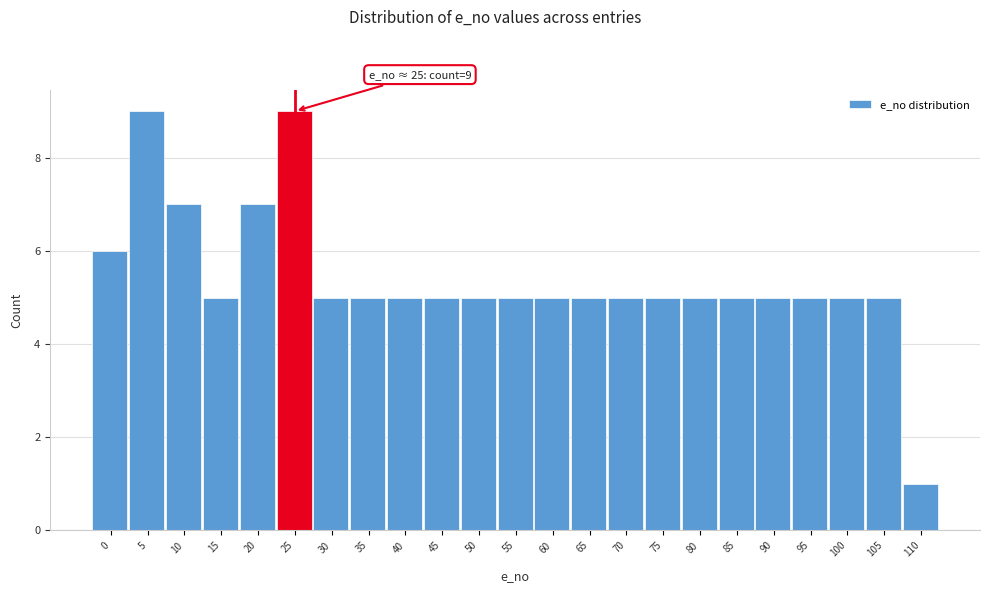

Reading left to right, list all the values displayed in this chart.

0=6	5=9	10=7	15=5	20=7	25=9	30=5	35=5	40=5	45=5	50=5	55=5	60=5	65=5	70=5	75=5	80=5	85=5	90=5	95=5	100=5	105=5	110=1